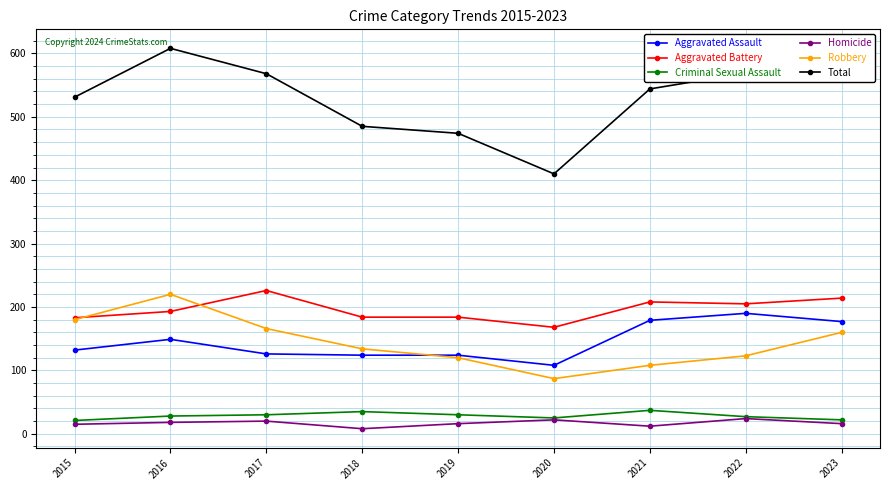

Which series changed the most between 2018 and 2022?

Total